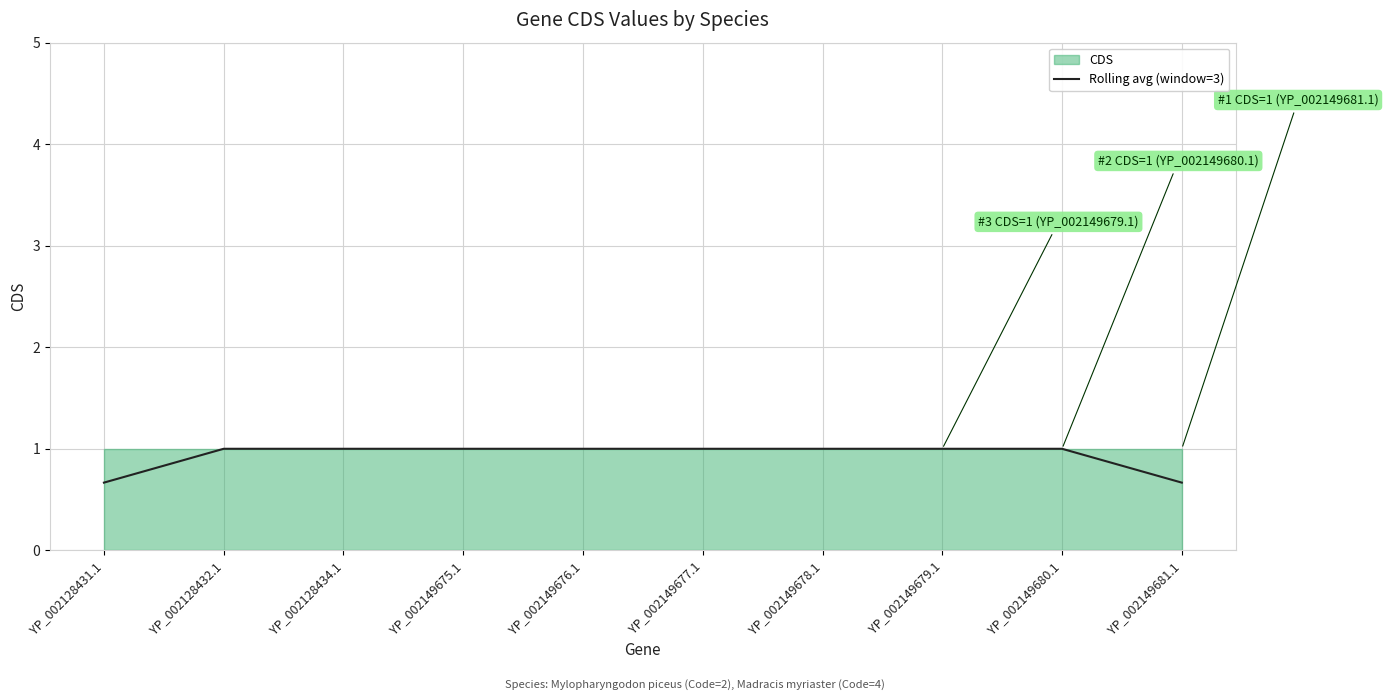

True or false: Rolling avg (window=3) has a value of 1.7 at YP_002128432.1.

False